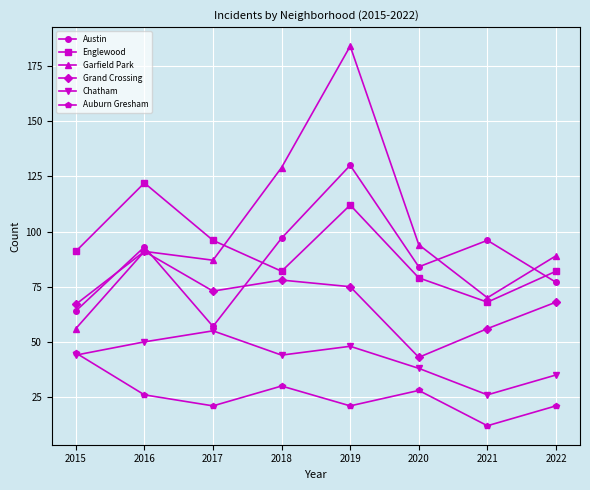

What is the sum of all Grand Crossing values?

551